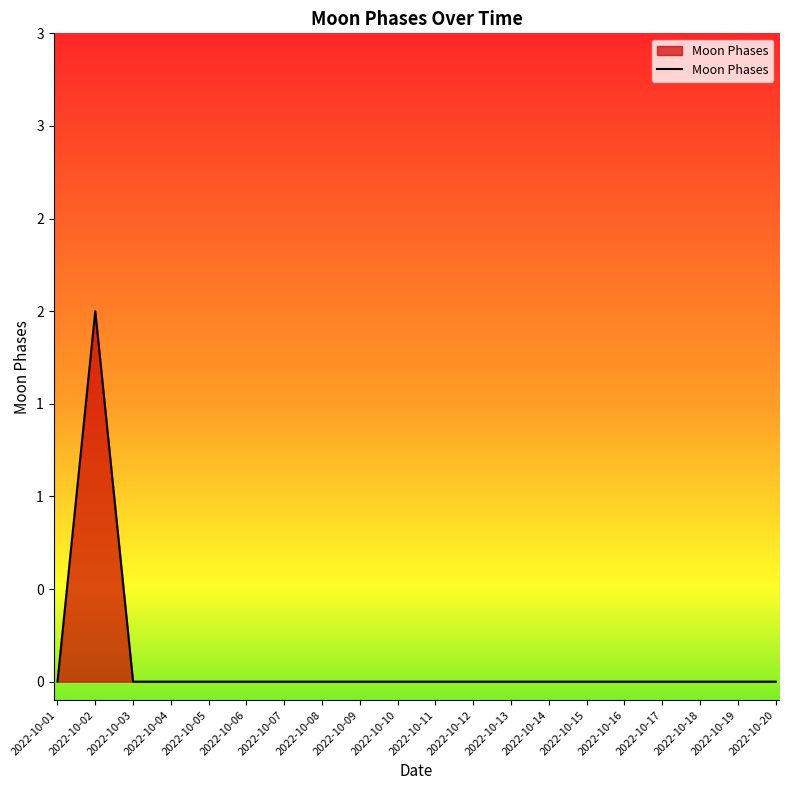

How many interior local peaks (higher than both neighbors) does the data have?

1